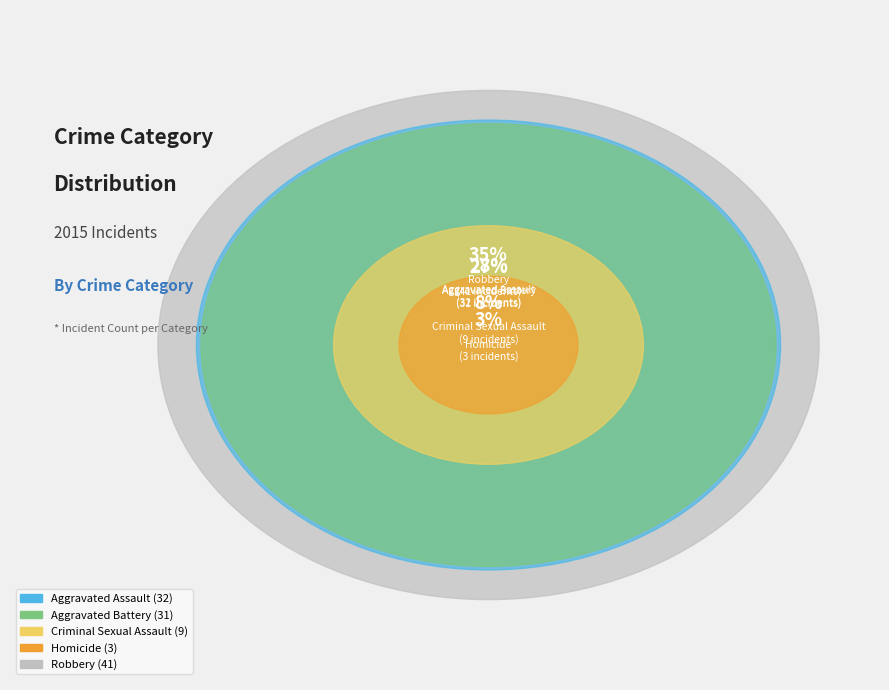

Is there a majority slice in this chart?

No